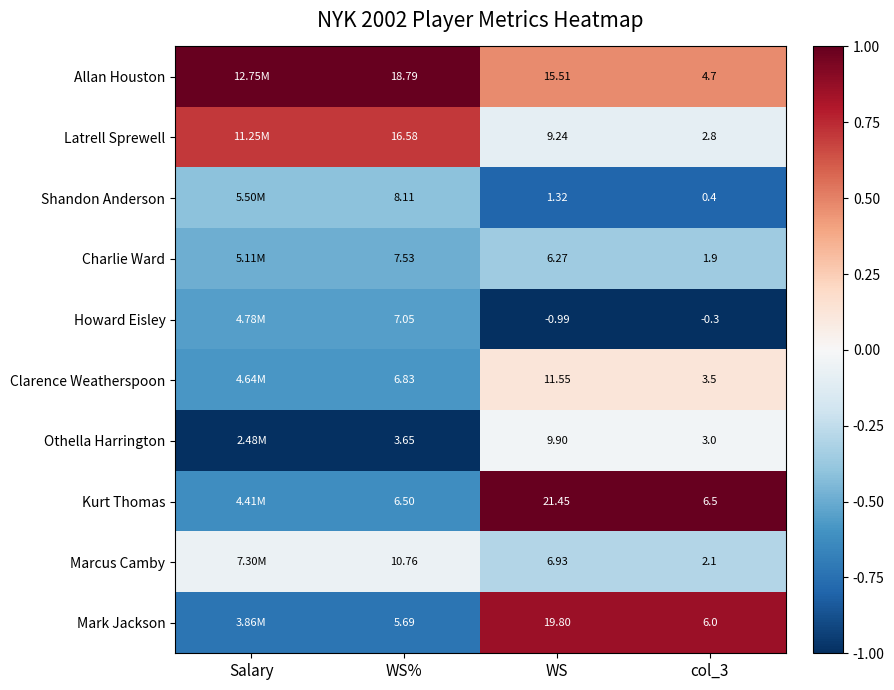

At col_3, list the series in order from largest to smallest.

Kurt Thomas, Mark Jackson, Allan Houston, Clarence Weatherspoon, Othella Harrington, Latrell Sprewell, Marcus Camby, Charlie Ward, Shandon Anderson, Howard Eisley